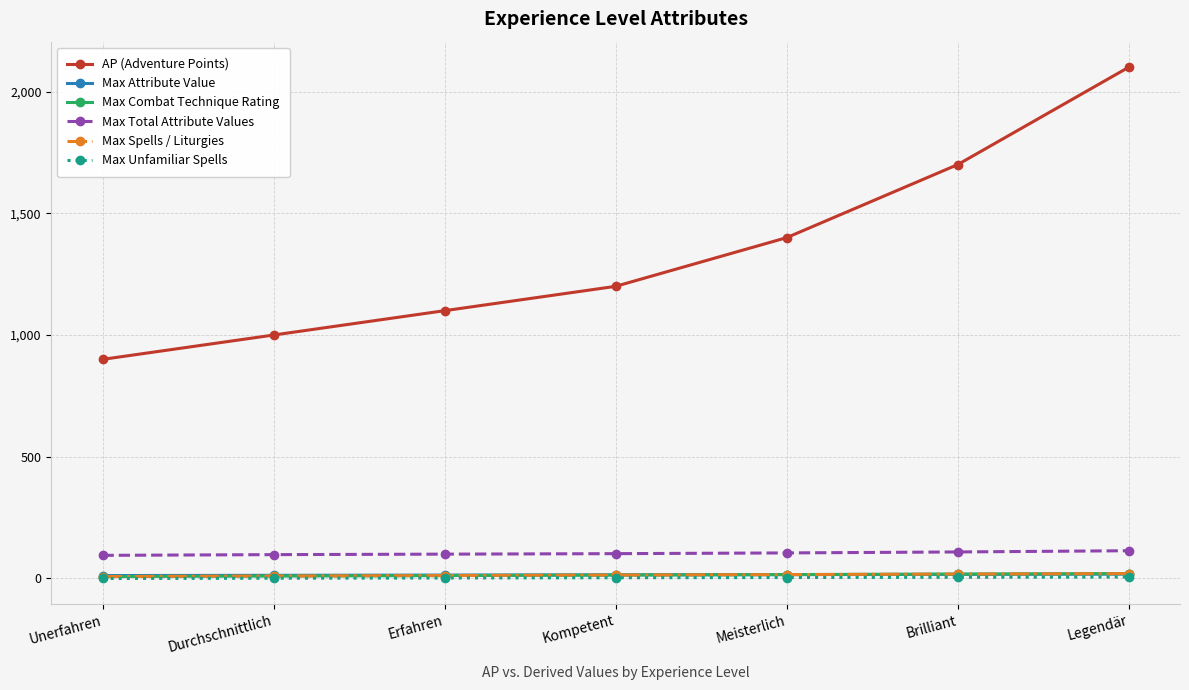

Does the chart have visible grid lines?

Yes